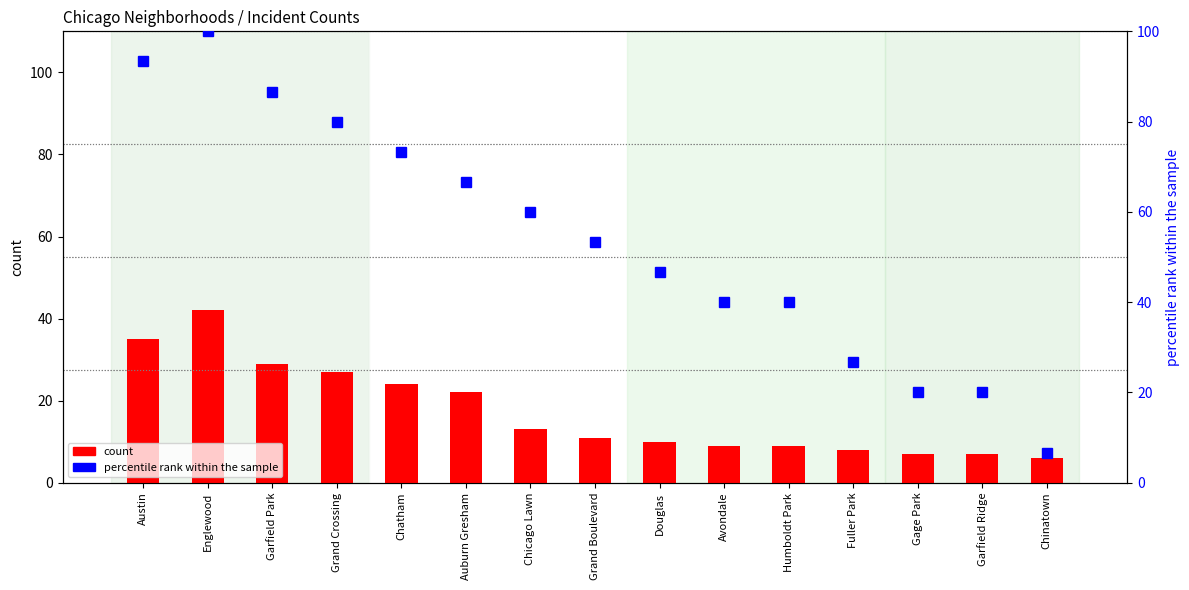

What is the total value across all series at Avondale?

49.0